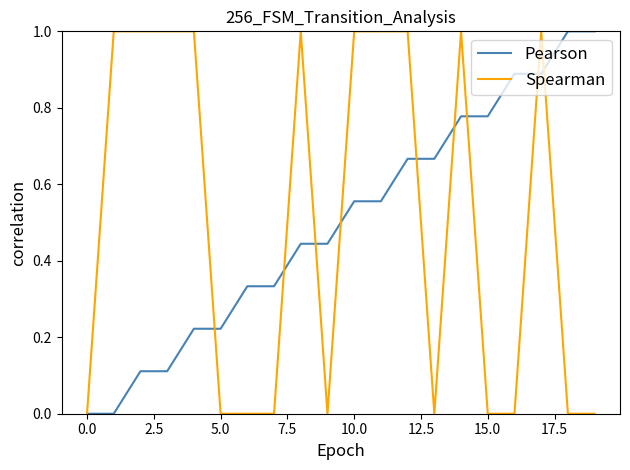

What is the highest value of the Pearson series?

1.0